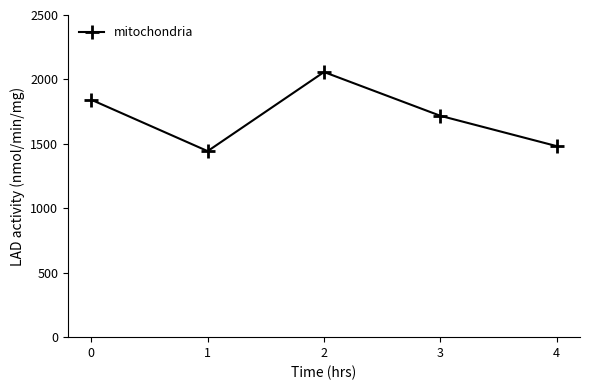

Is it true that the value at 0 is 562.4?

False